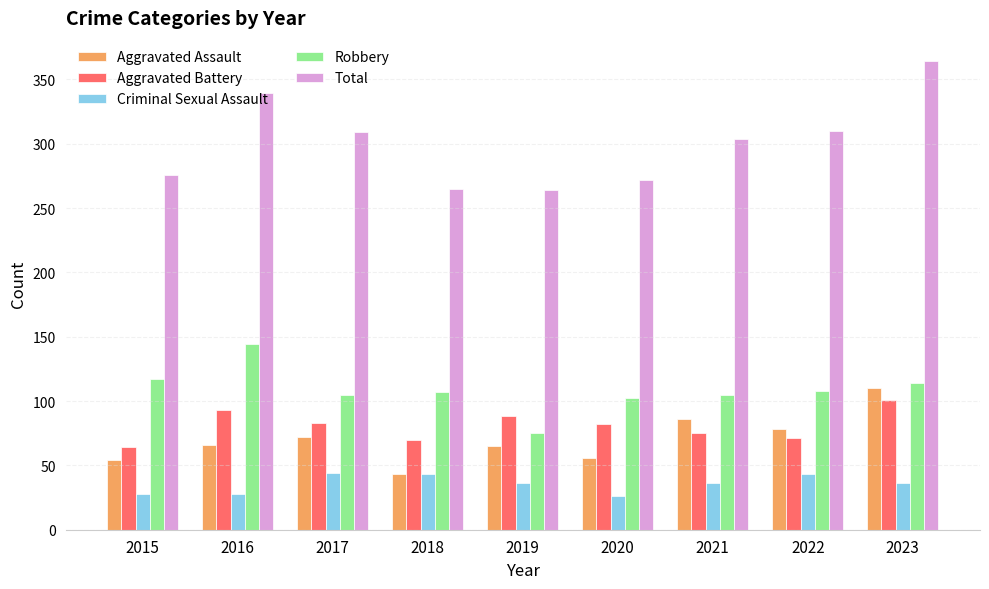

How many groups of bars are there?

9